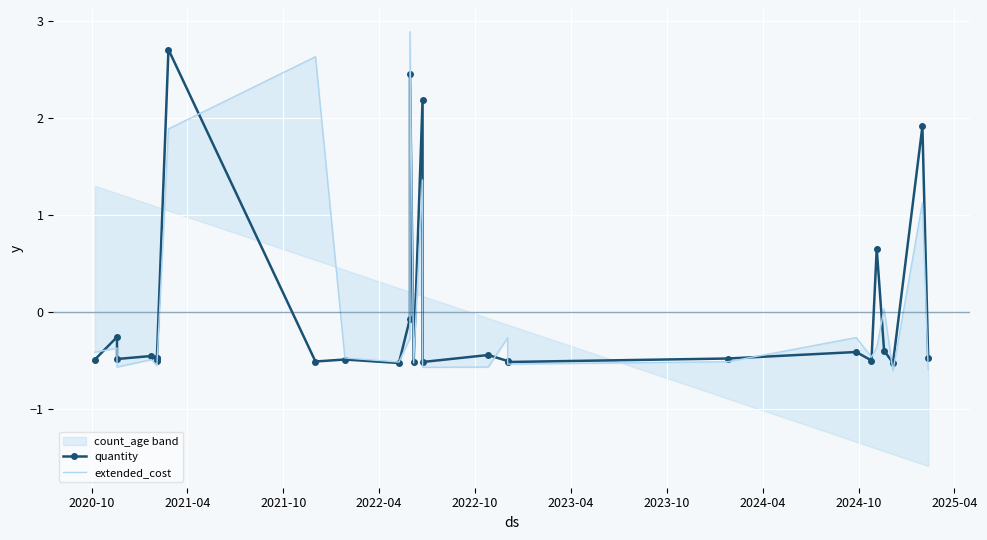

How many intersections are there between quantity and extended_cost?

11